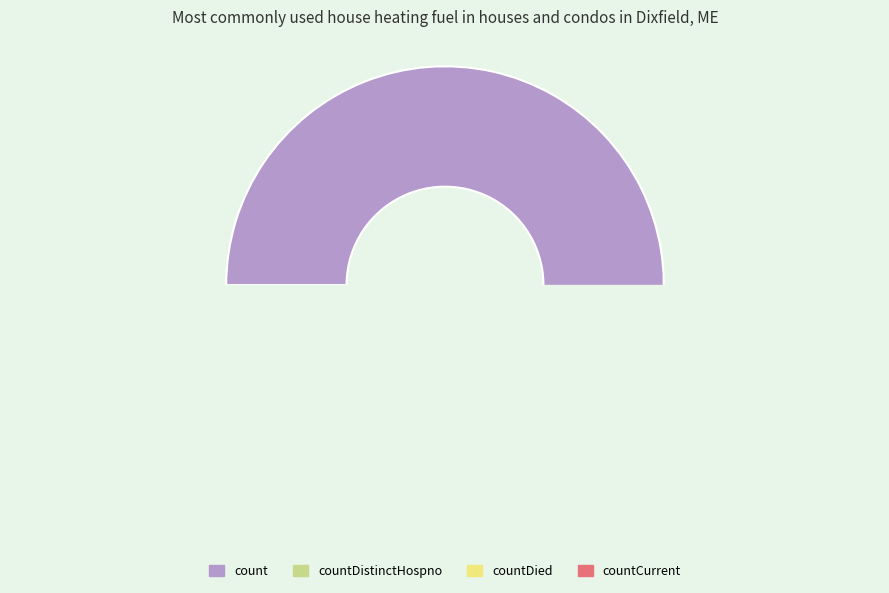

To the nearest percent, what is the average slice percentage?

25%